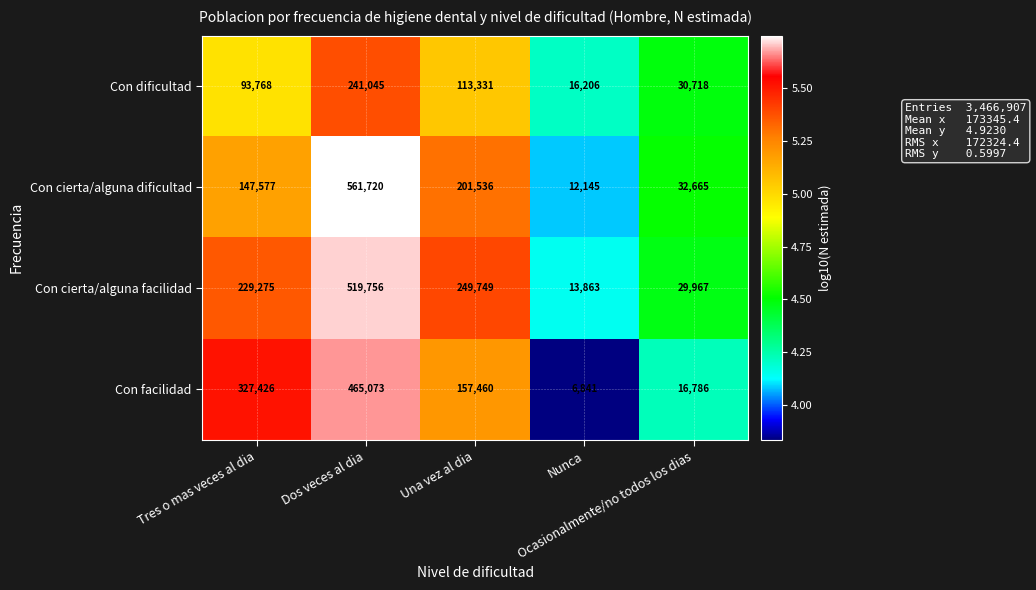

What is the average value of the Con facilidad series?

194717